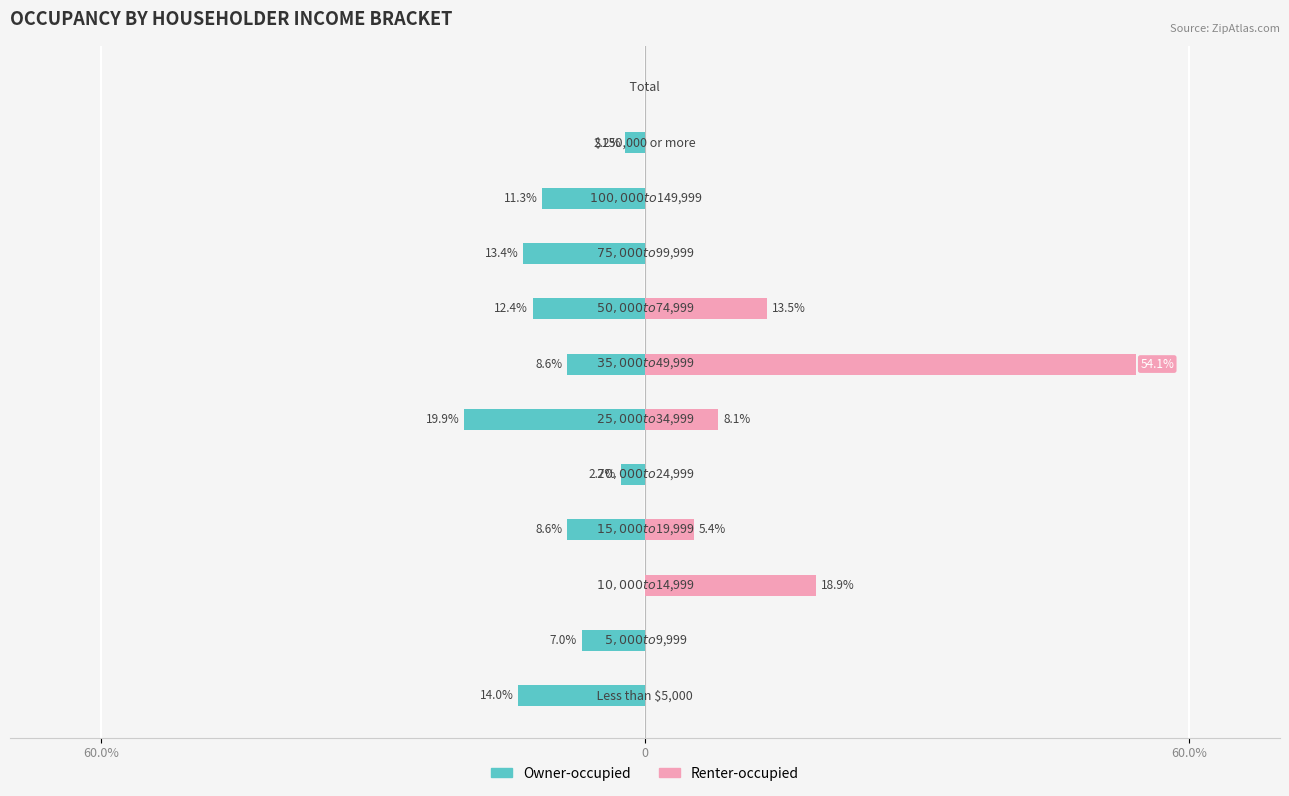

What is the sum of the Renter-occupied values at 5 and 0?

8.1